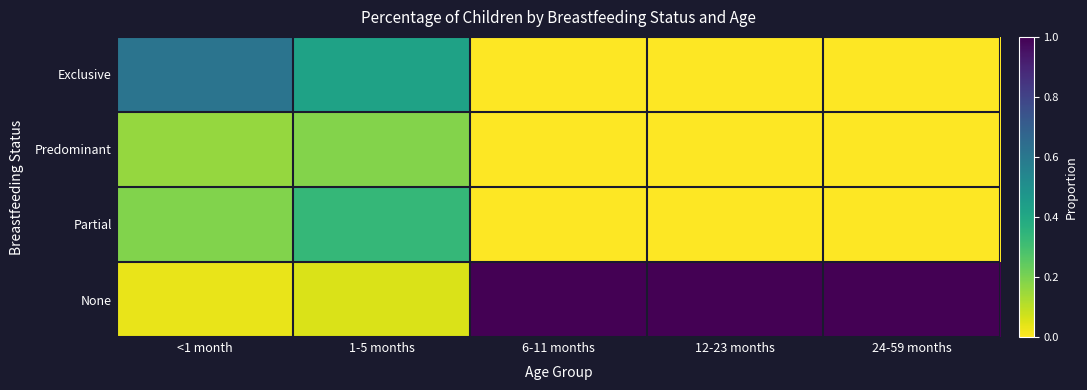

Count the number of categories in the chart.

5